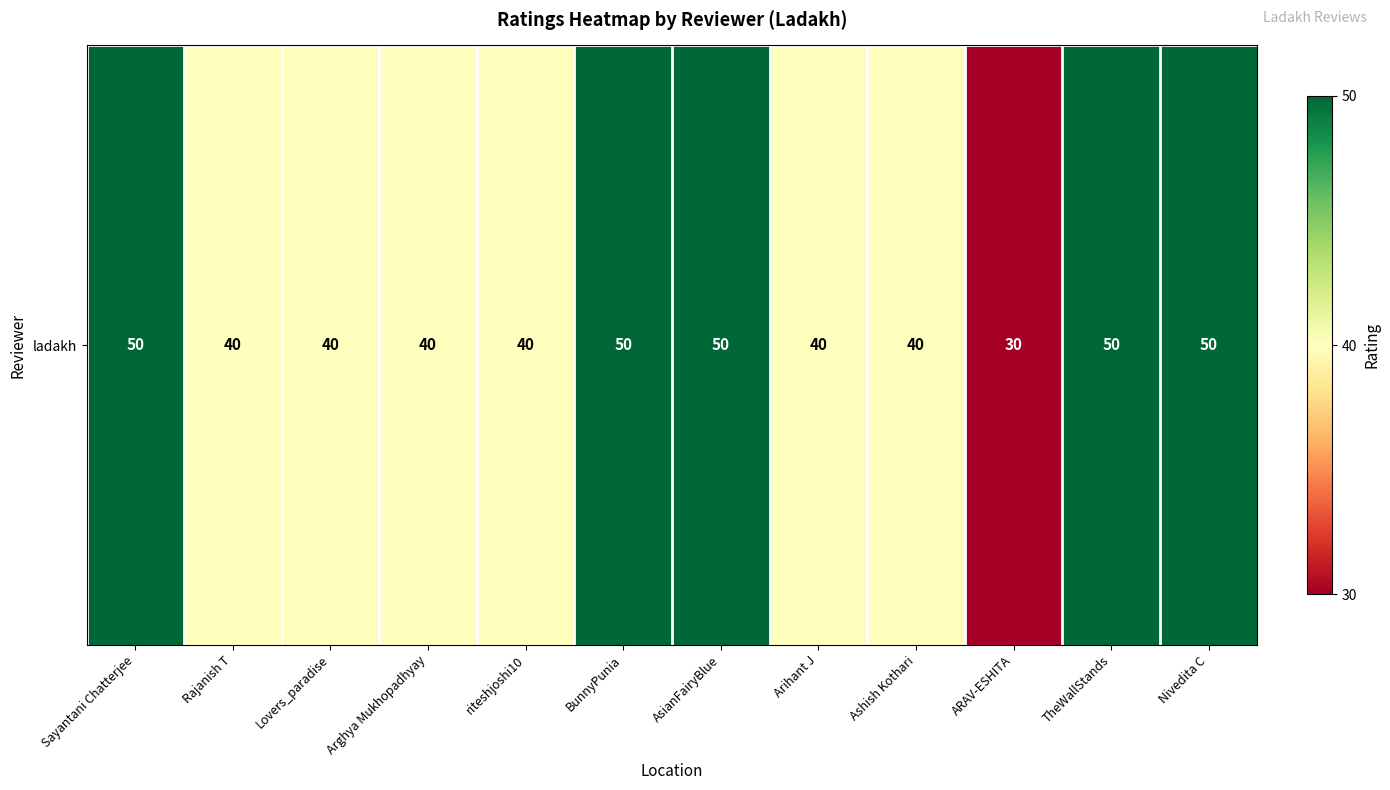

Is it true that the value at Arihant J is 40?

True